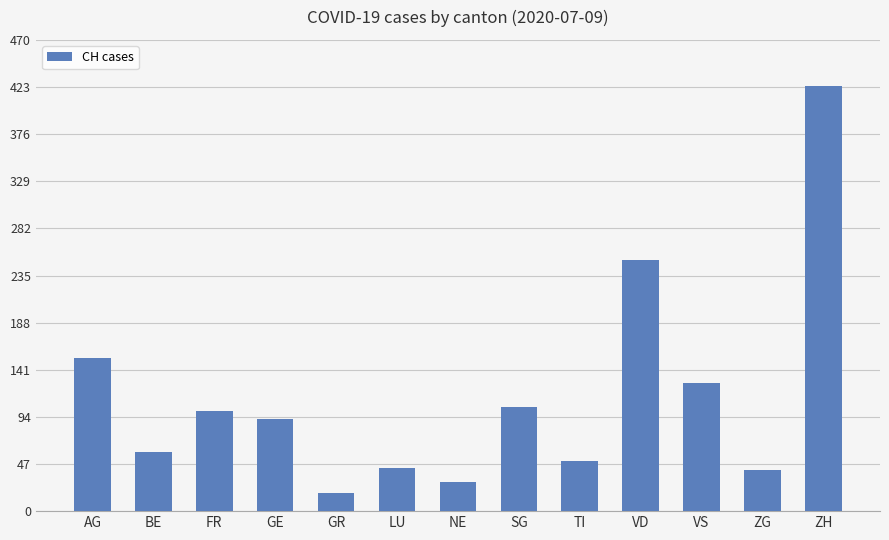

At which category does the chart reach its minimum across all series?

GR